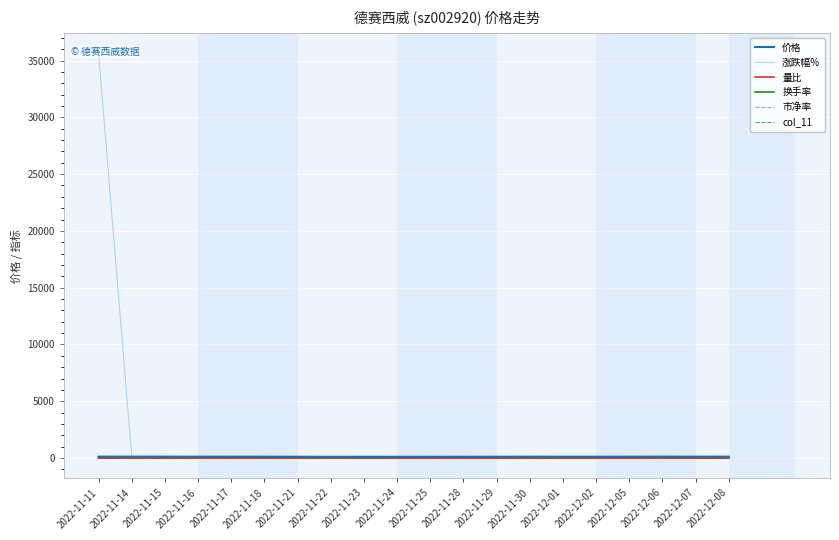

True or false: col_11 and 市净率 intersect in this chart.

False